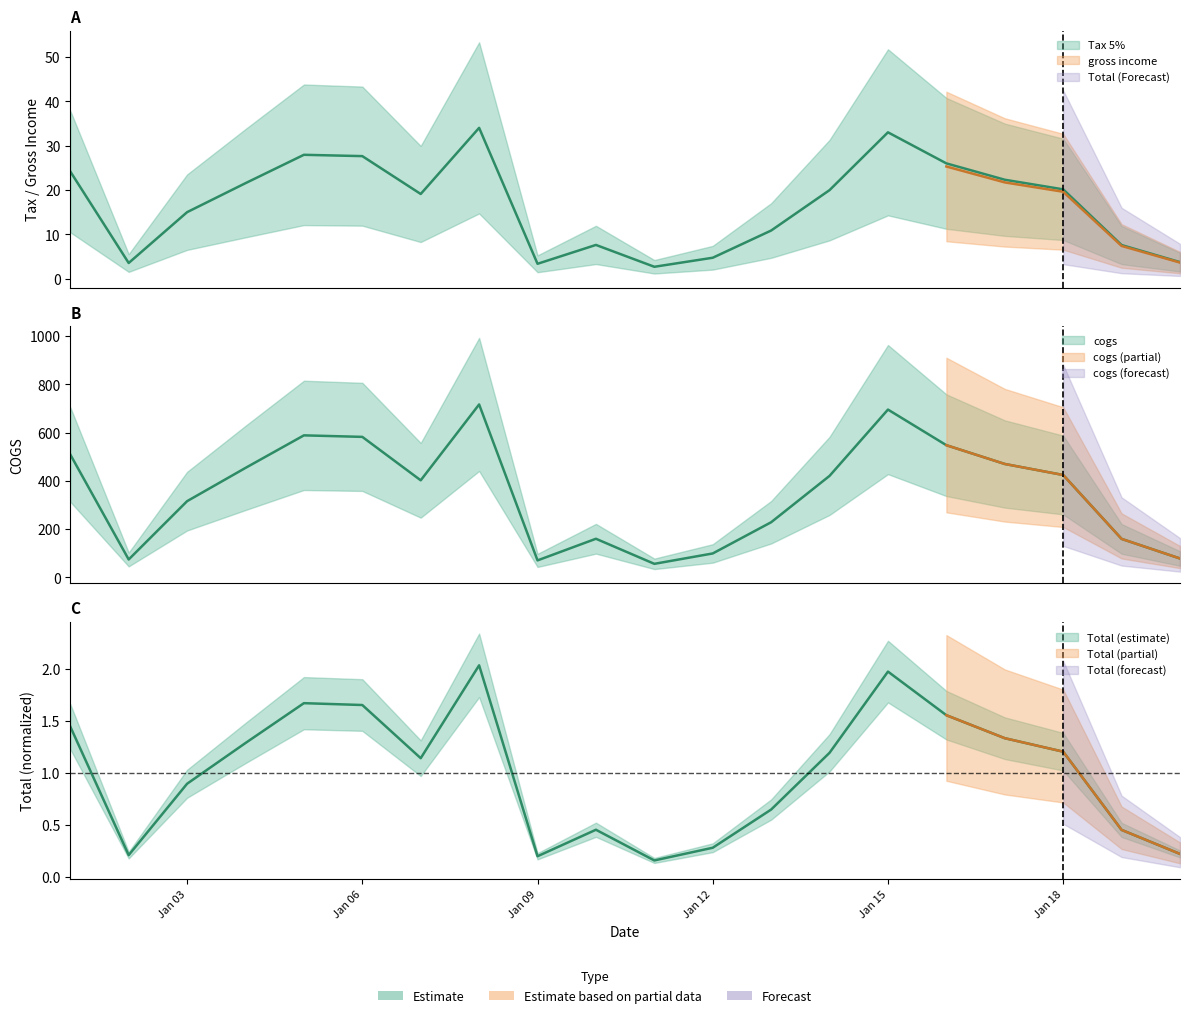

In cogs, how many points are lower than both neighbors (excluding endpoints)?

4